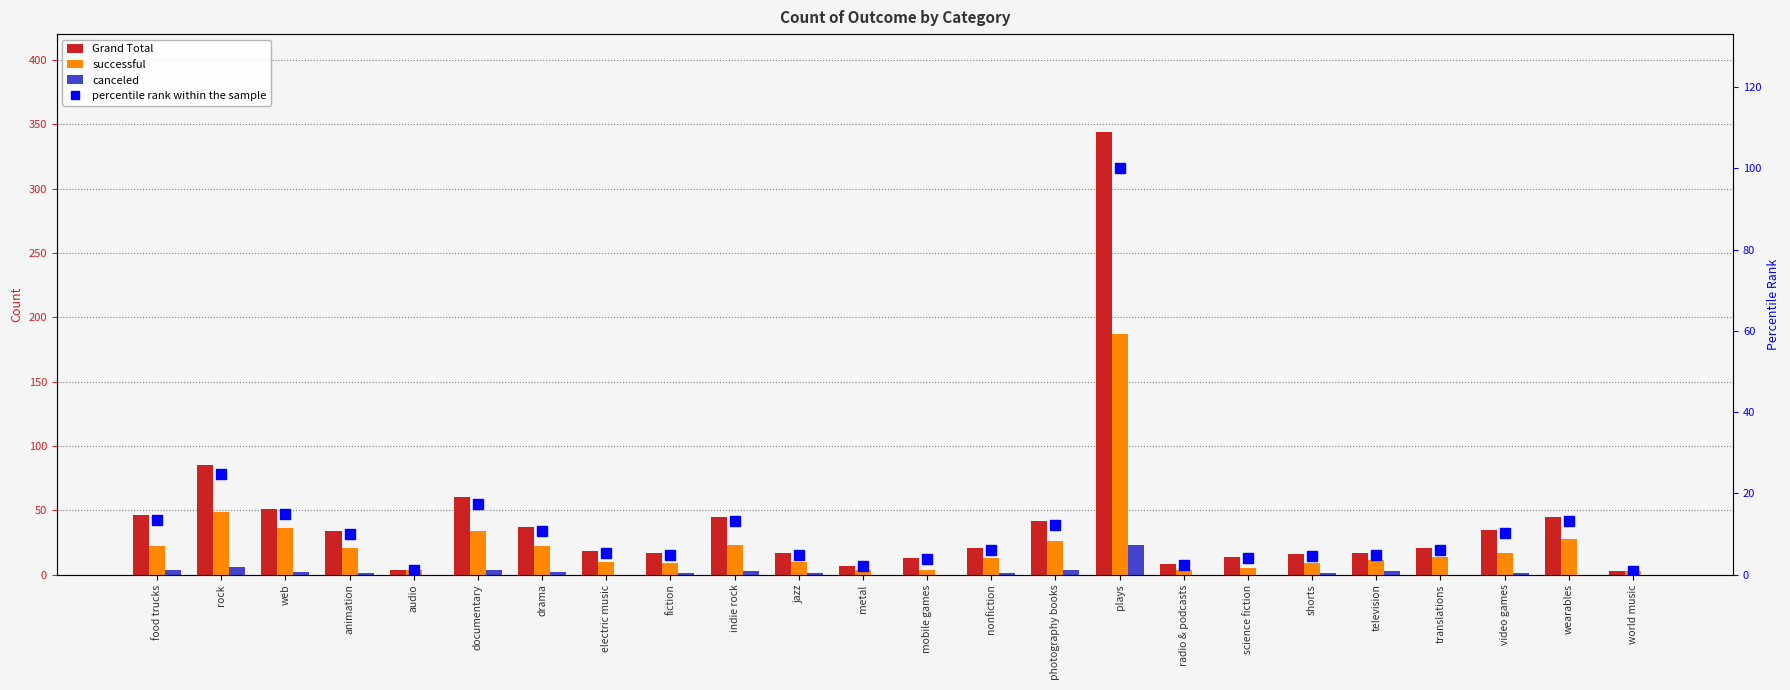

What is the total value across all series at photography books?

84.2